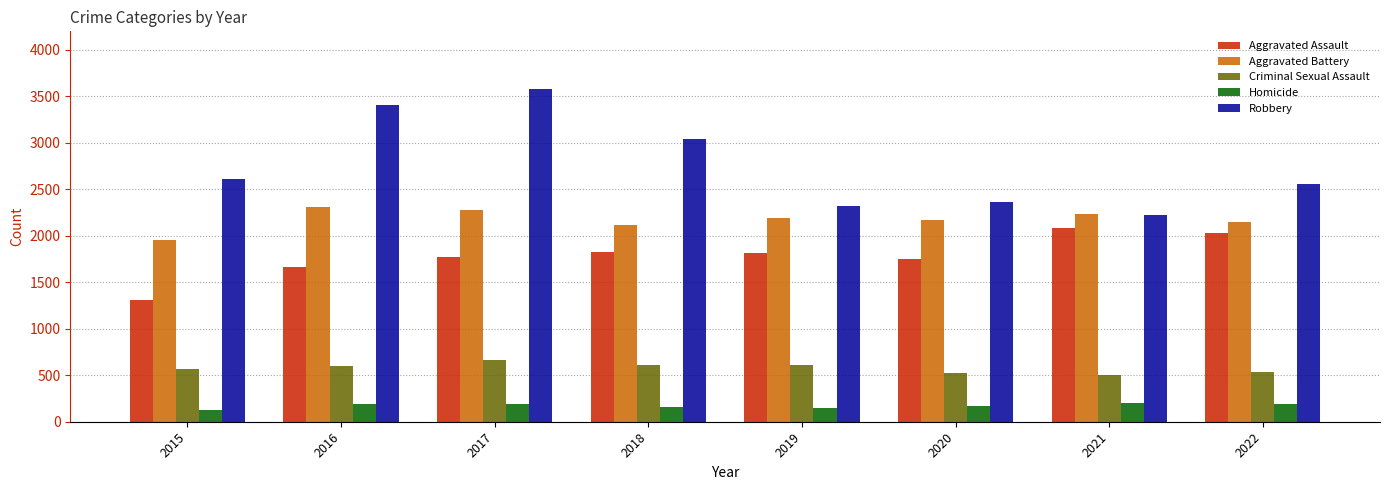

The value of Aggravated Battery at 2015 is 566. True or false?

False